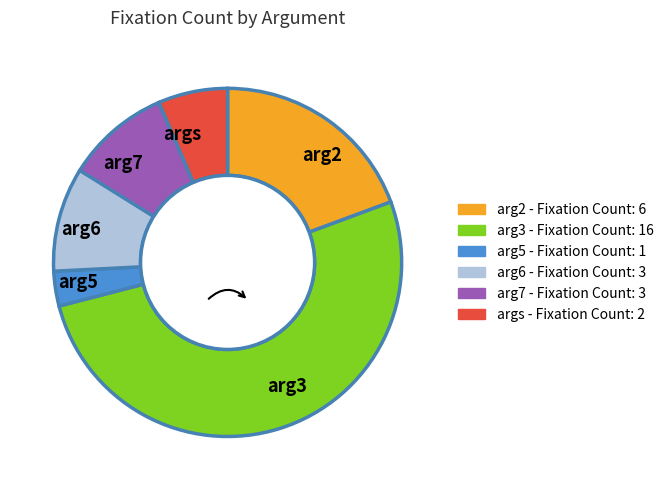

Which category accounts for the majority?

arg3